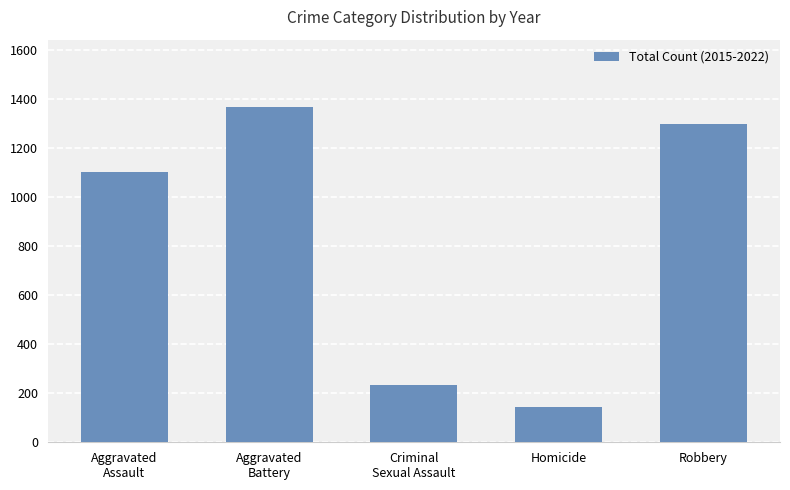

Is it true that the value at Homicide is 144?

True